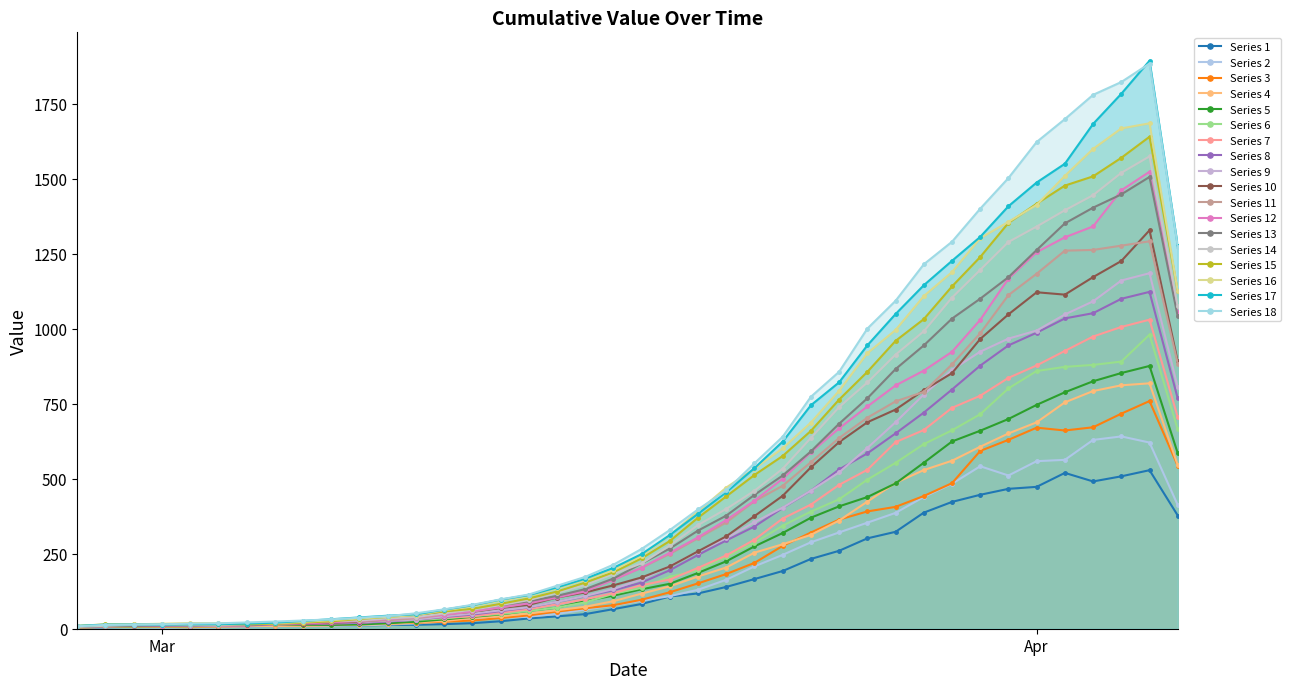

At which category does the chart reach its peak across all series?

2020-04-05